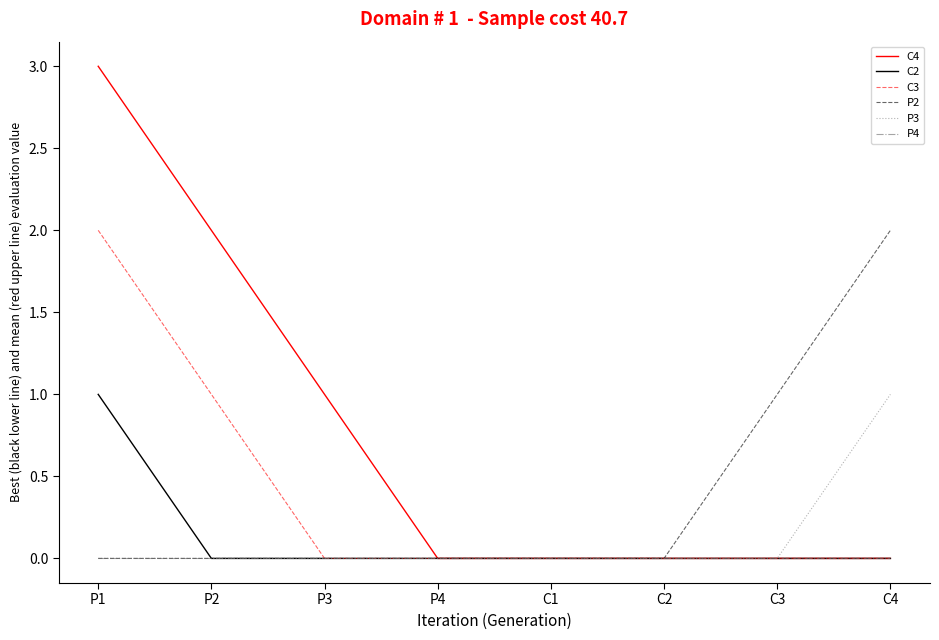

At which category is the sum across all series the highest?

P1